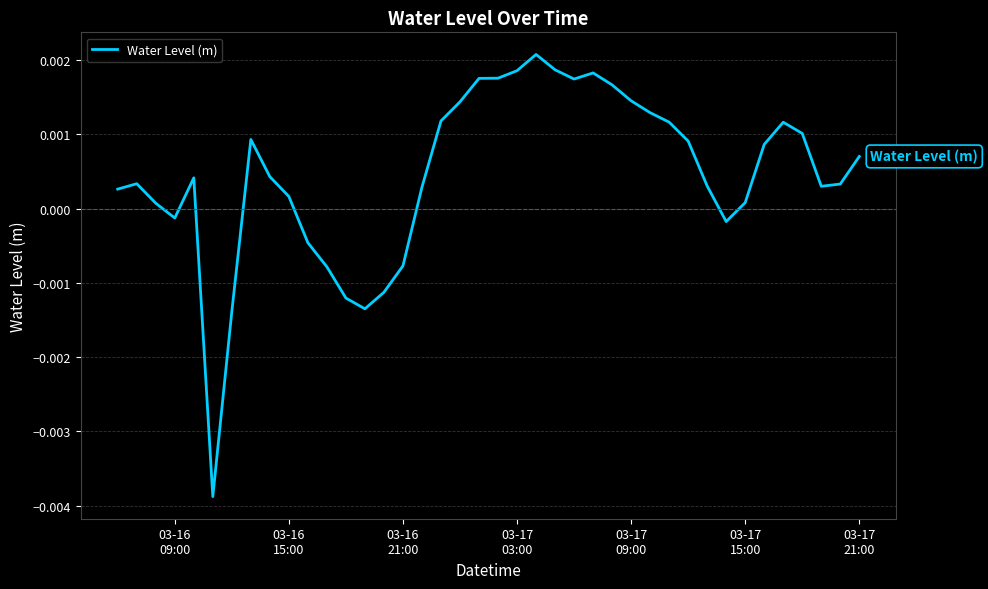

True or false: there are more than 1 points higher than both neighbors.

True